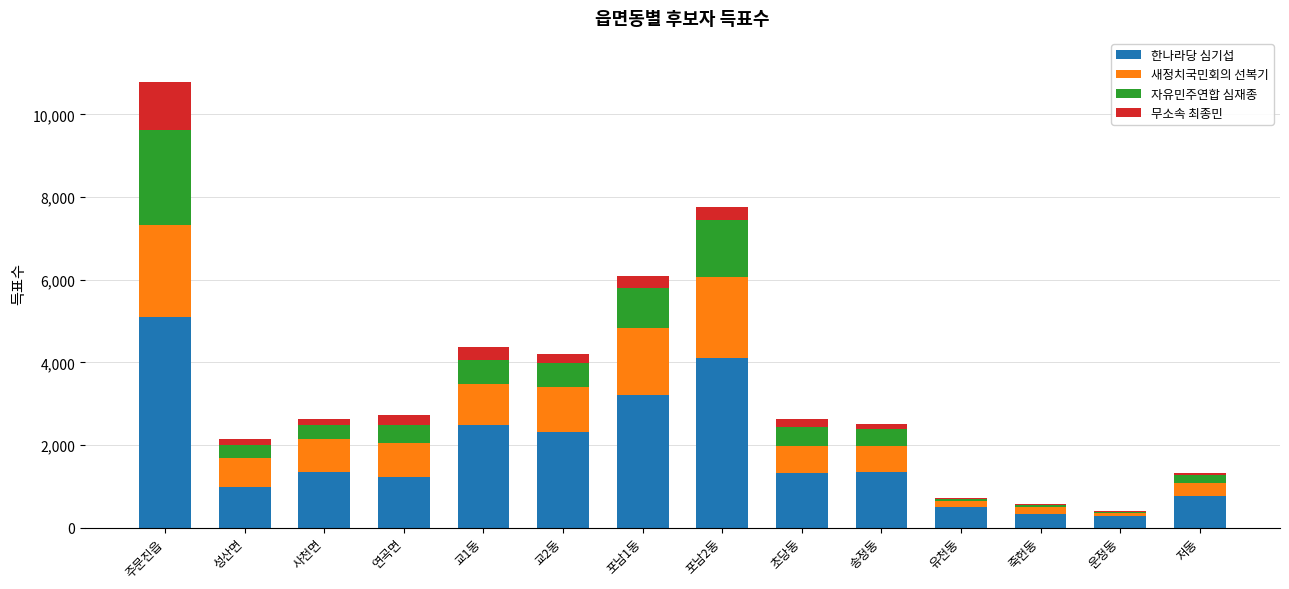

What is the sum of the 한나라당 심기섭 values at 저동 and 죽헌동?

1093